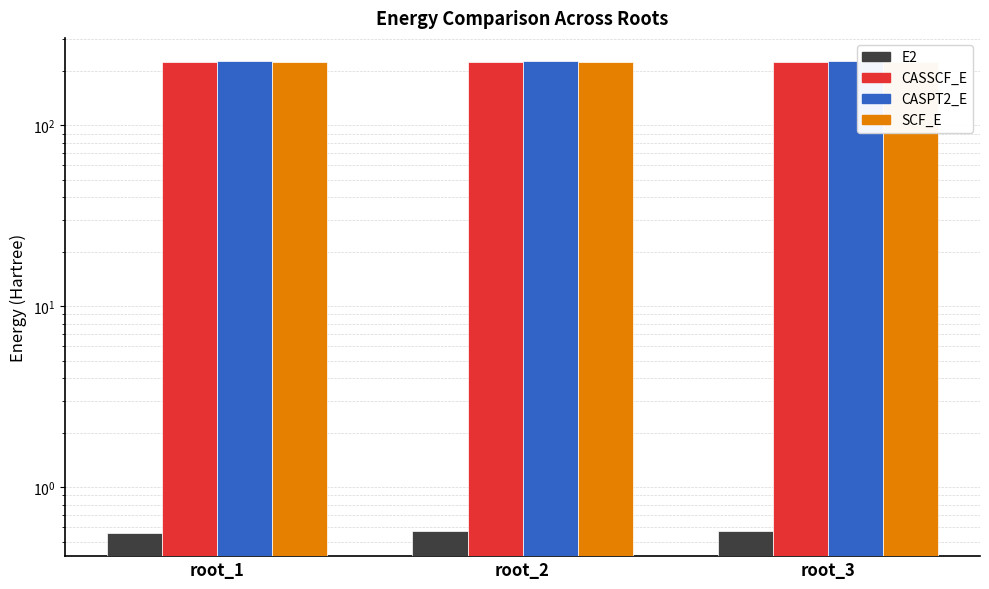

What is the minimum value shown in the chart?

0.6